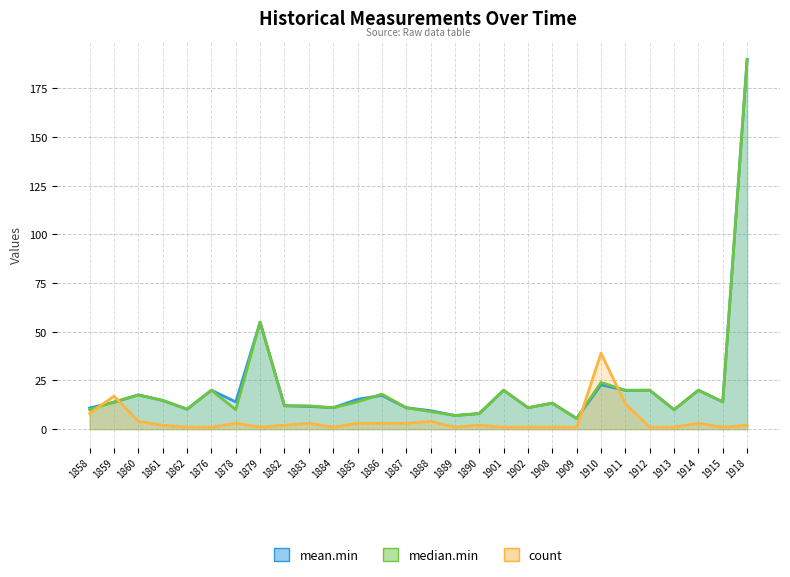

Where do count and mean.min first cross each other?

1858 and 1859